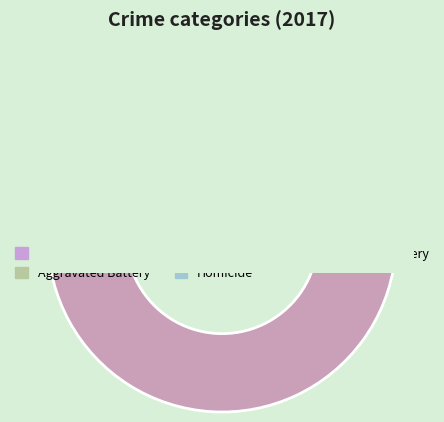

What is the total percentage of Aggravated Battery and Criminal Sexual Assault?

21.9%